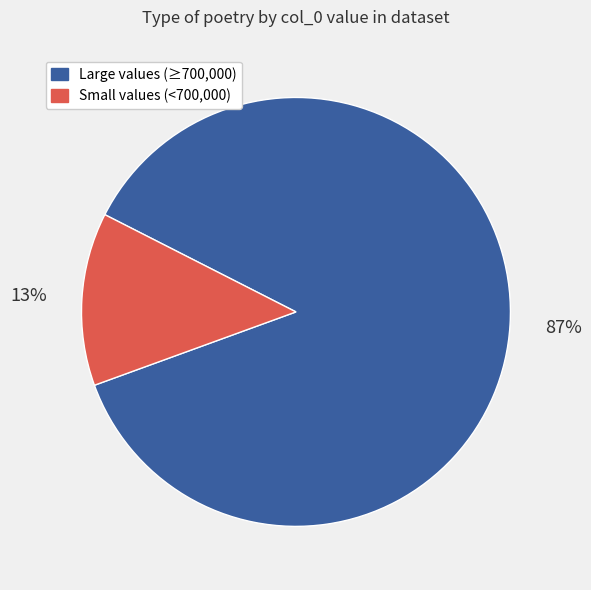

Between Large values (≥700,000) and Small values (<700,000), which is larger?

Large values (≥700,000)